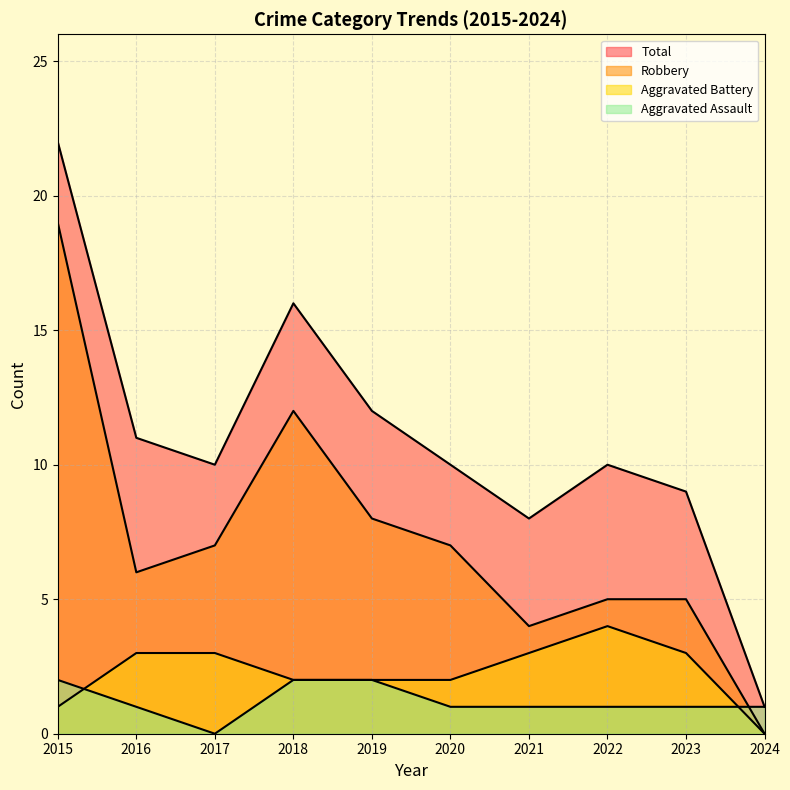

In Robbery, how many points are lower than both neighbors (excluding endpoints)?

2